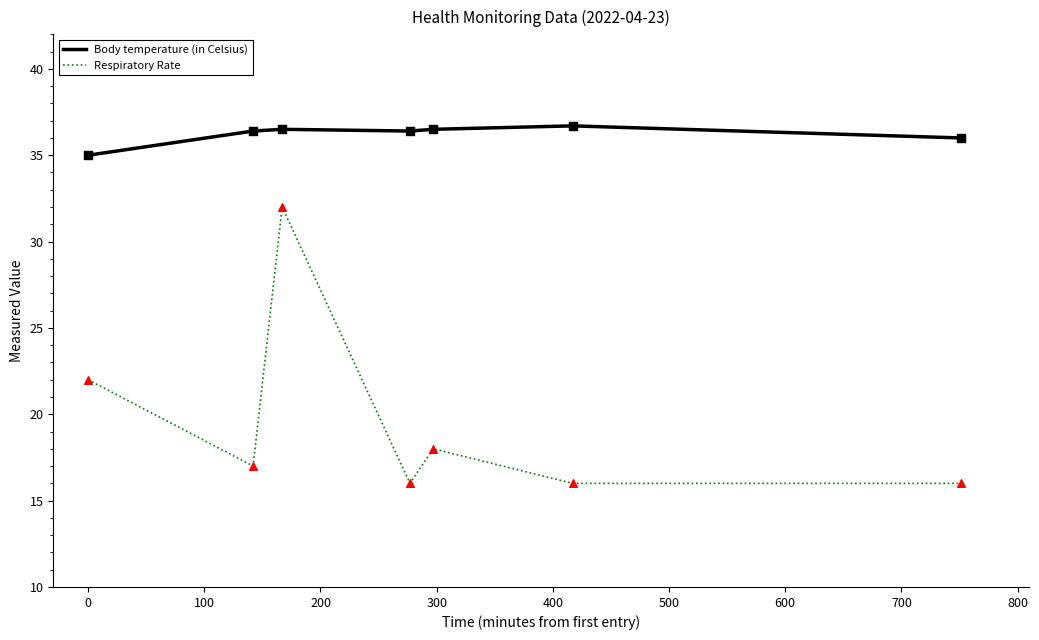

Which series has the widest spread of values?

Respiratory Rate